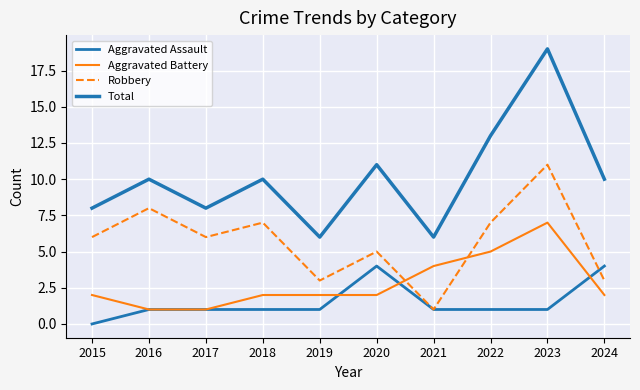

Count the number of data series in this chart.

4